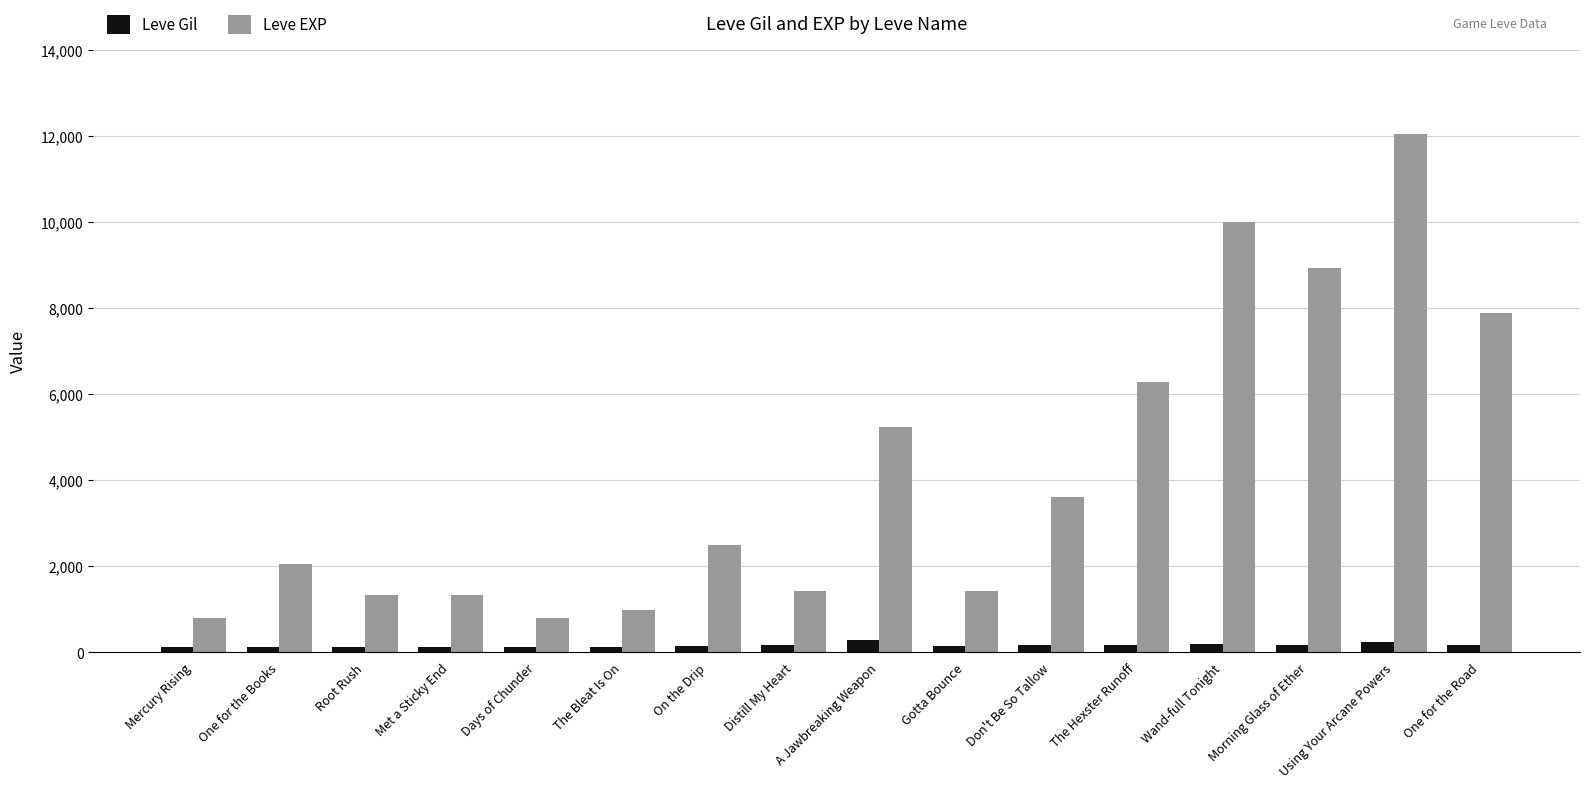

The Leve EXP series shows 2056 at Root Rush. True or false?

False